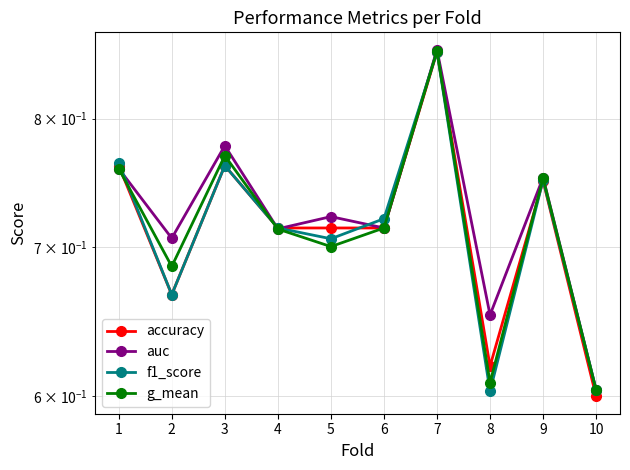

List the labels in order of accuracy value, smallest first.

10, 8, 2, 4, 5, 6, 9, 1, 3, 7